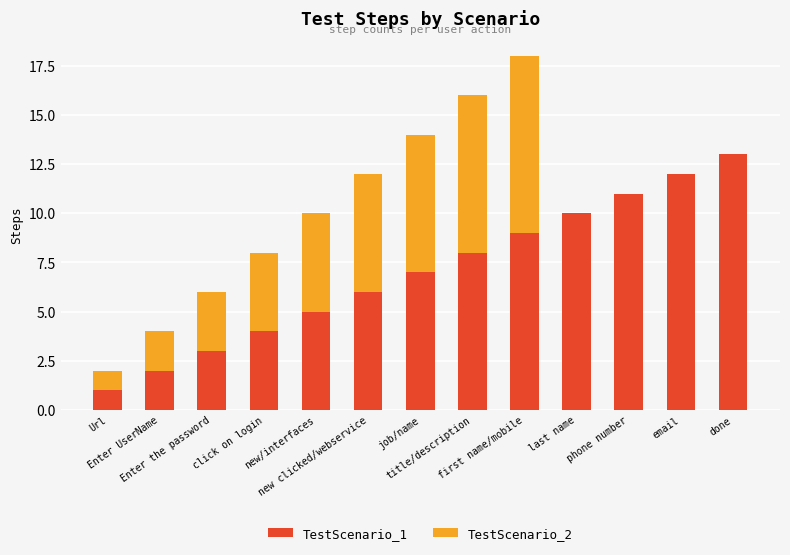

At which label is TestScenario_1 closest to 7?

job/name